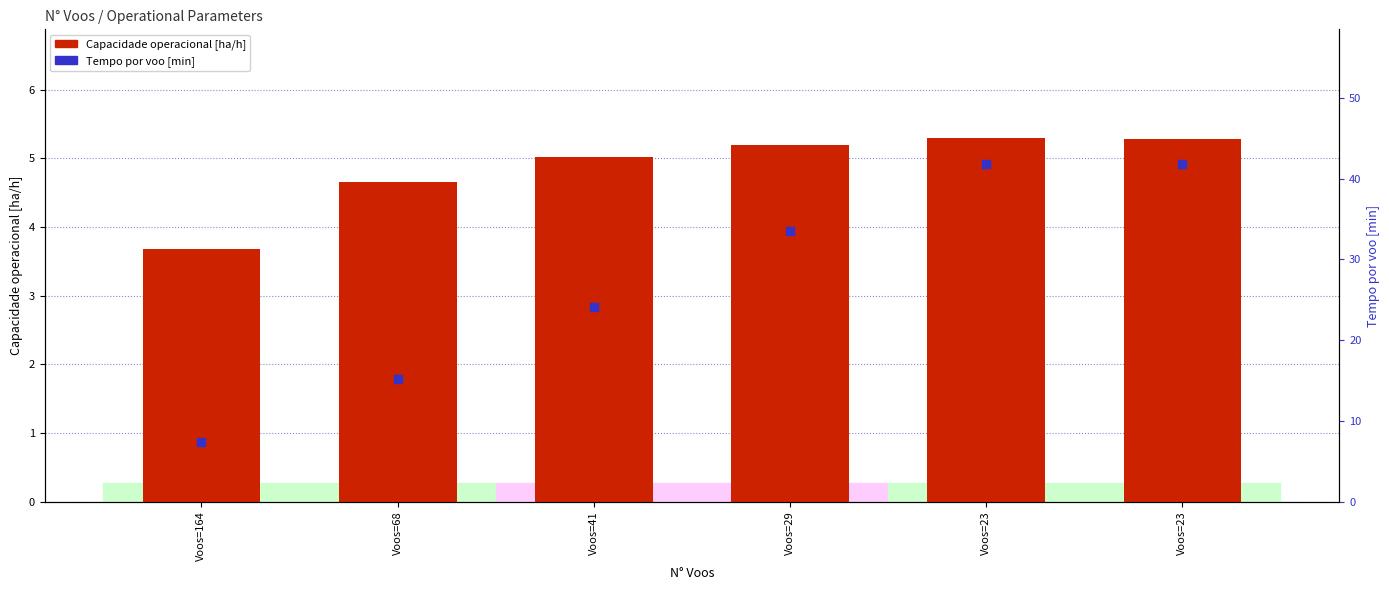

What is the total value across all series at Voos=68?

19.9